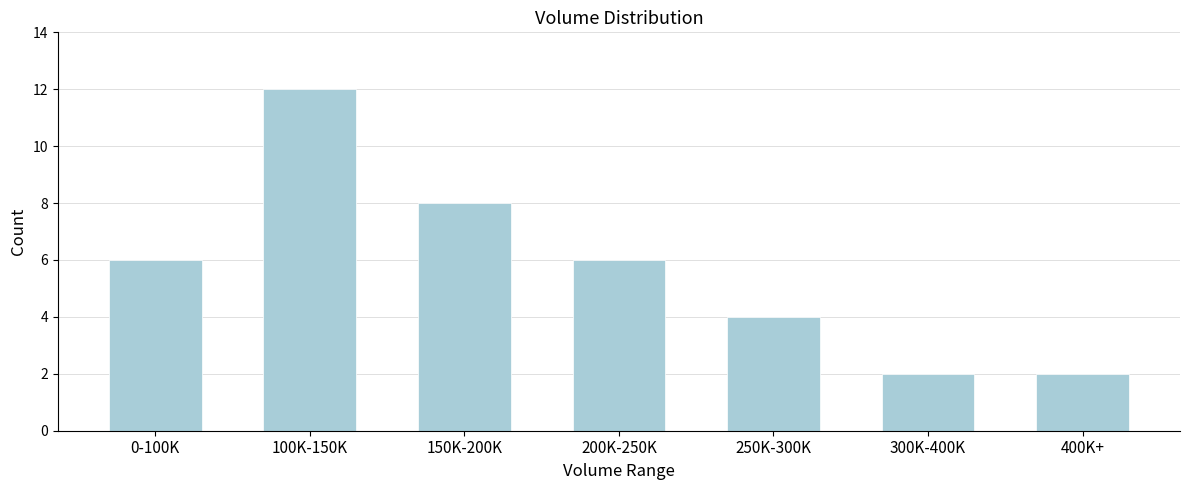

Reading left to right, extract all data points from this chart.

0-100K=6	100K-150K=12	150K-200K=8	200K-250K=6	250K-300K=4	300K-400K=2	400K+=2